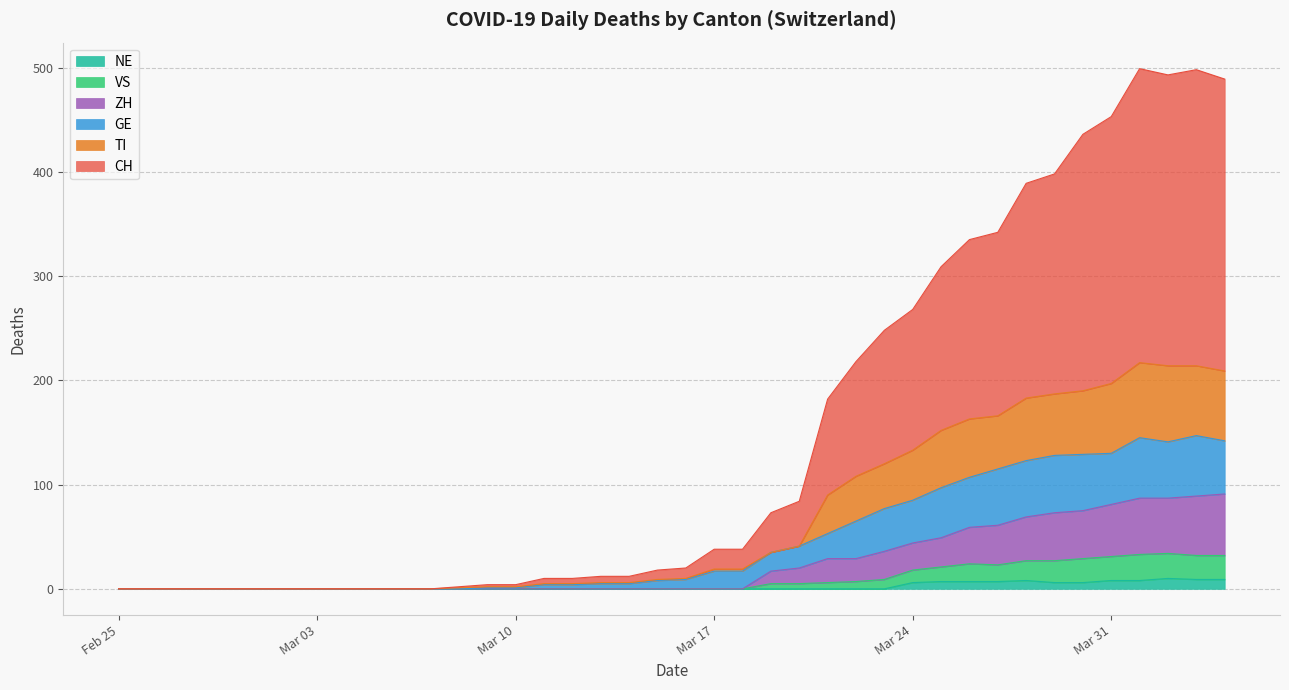

True or false: ZH has a value of 296 at 2020-04-04.

False